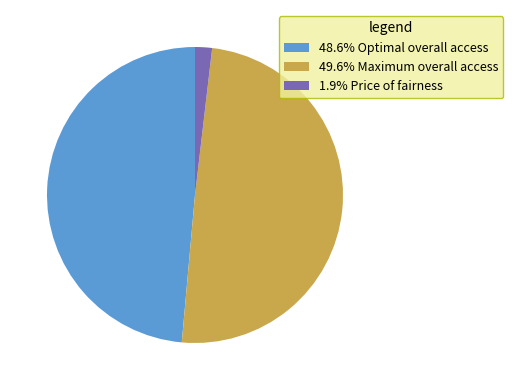

What is the ratio of the value at 49.6% Maximum overall access to the value at 1.9% Price of fairness?

26.7